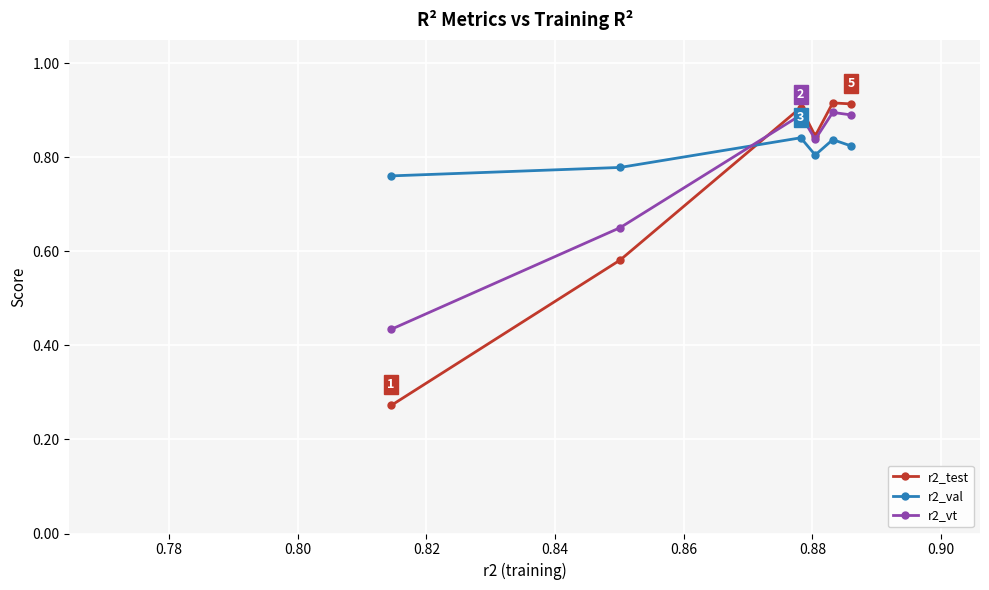

How many r2_vt values are between 0 and 1?

6